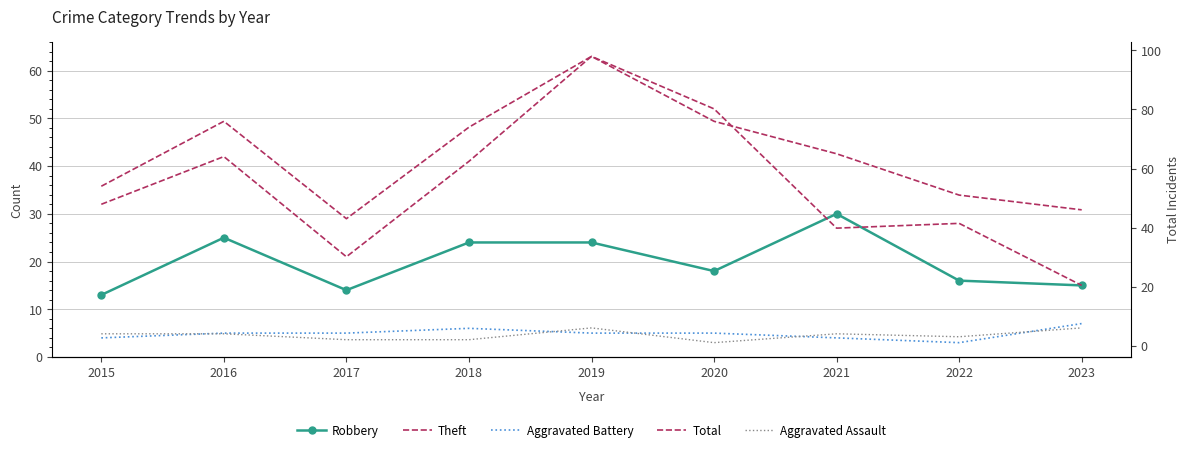

How many intersections are there between Robbery and Theft?

2